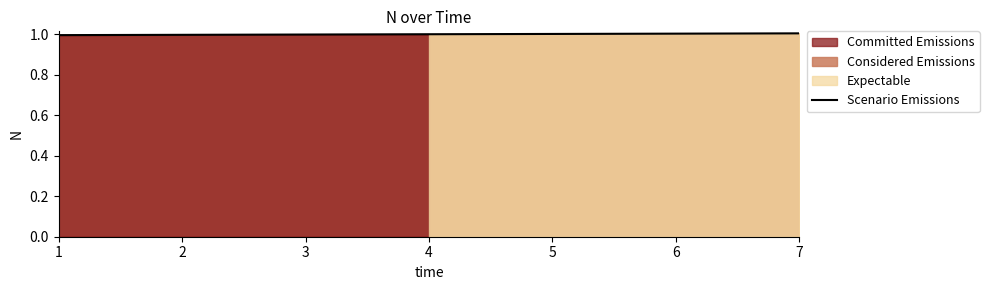

How many data points are less than 1?

3